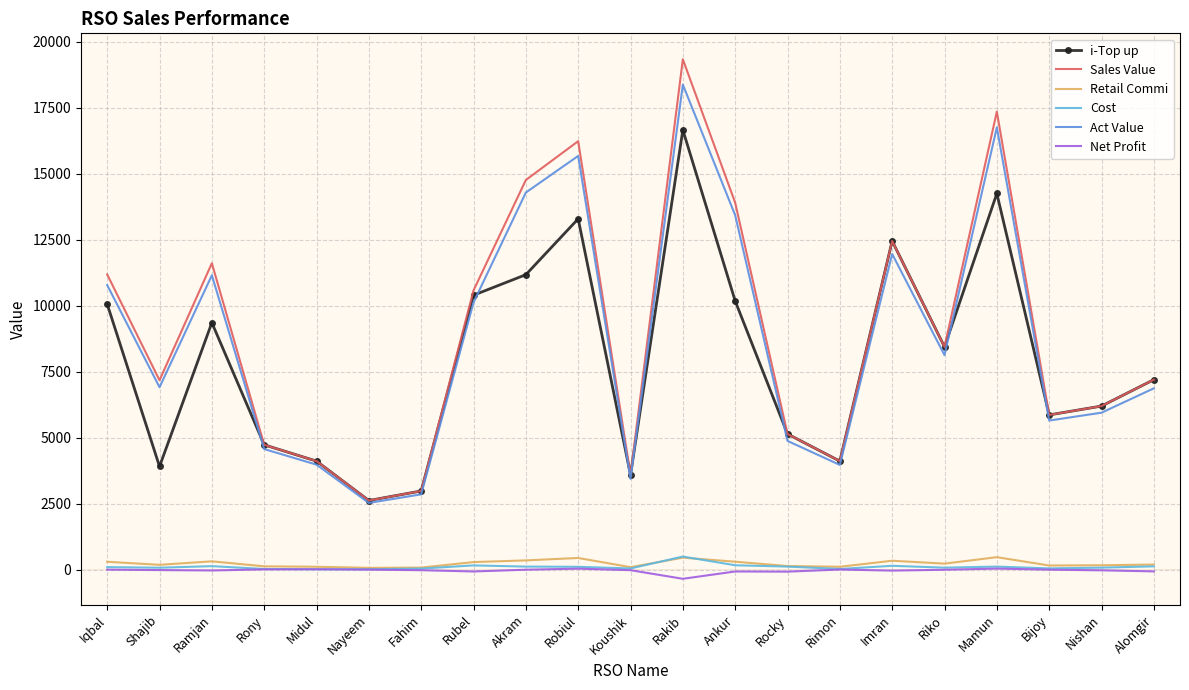

What is the greatest value displayed?

19328.0